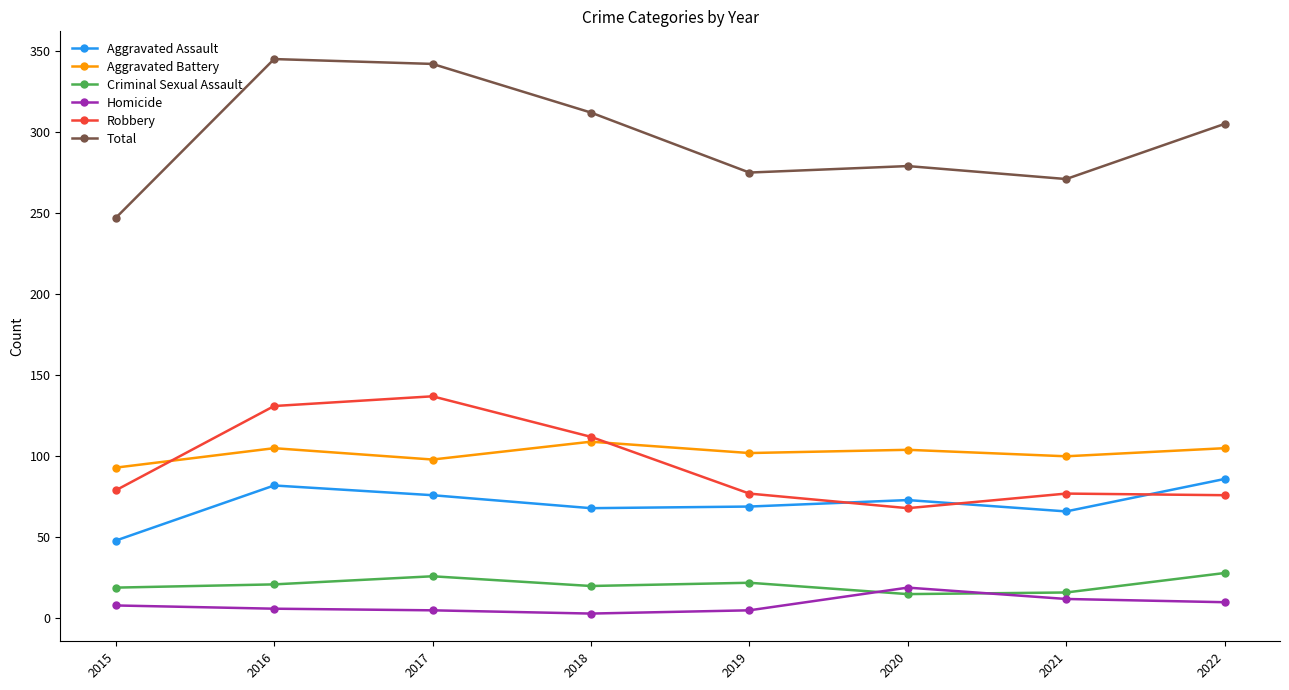

Does the chart display data point markers on the line(s)?

Yes